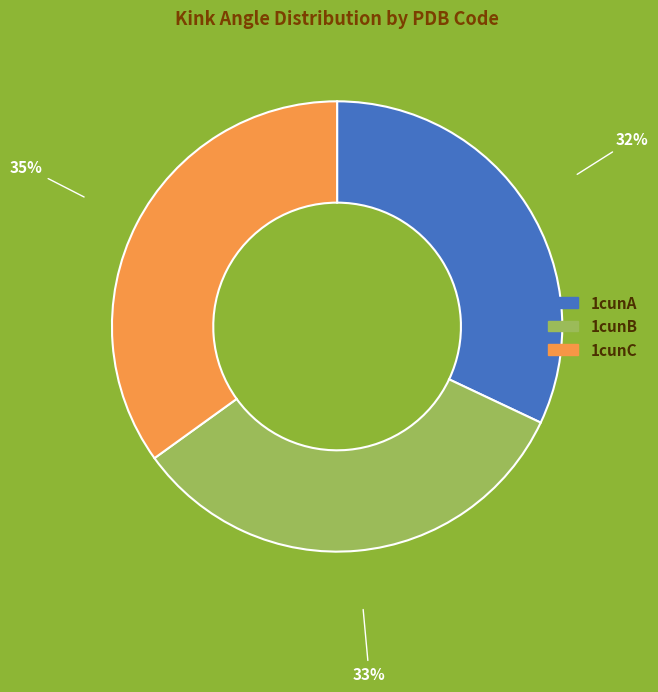

Do 1cunC and 1cunA together represent more than half of the pie?

Yes